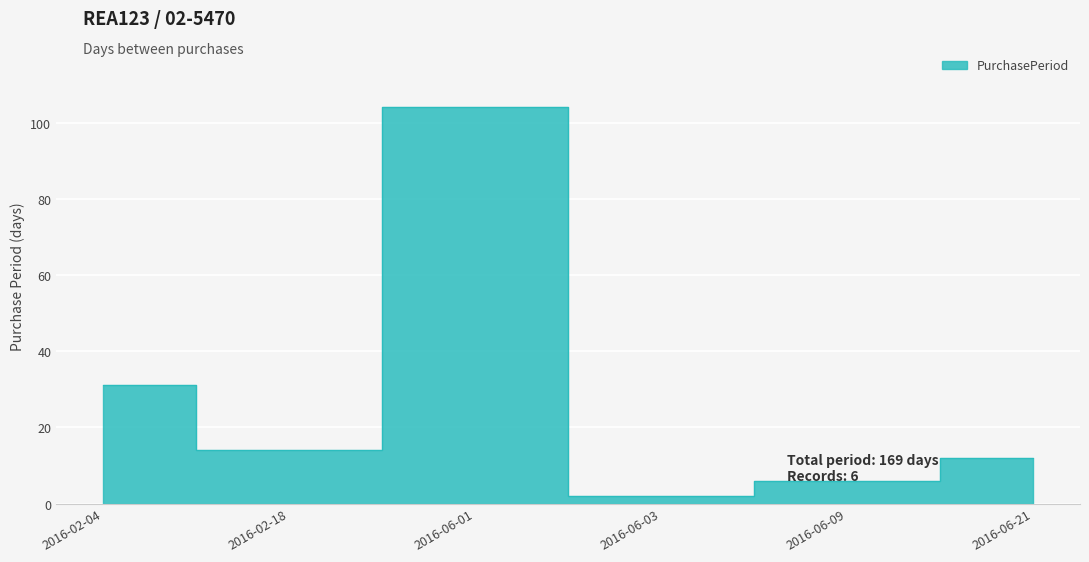

The value at 2016-06-01 is 68. True or false?

False